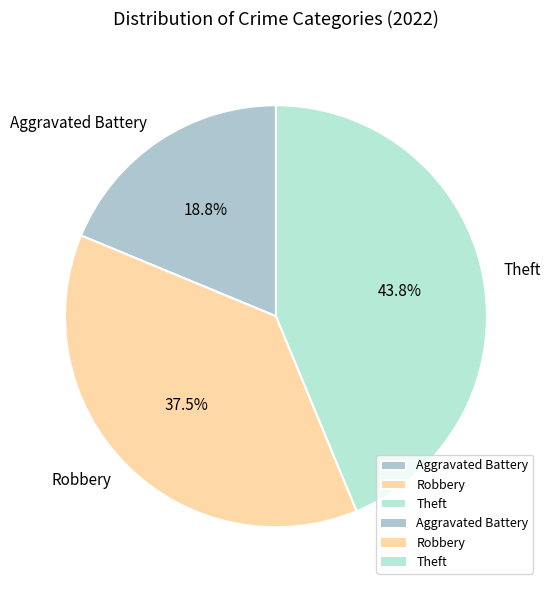

Which slice is the smallest?

Aggravated Battery